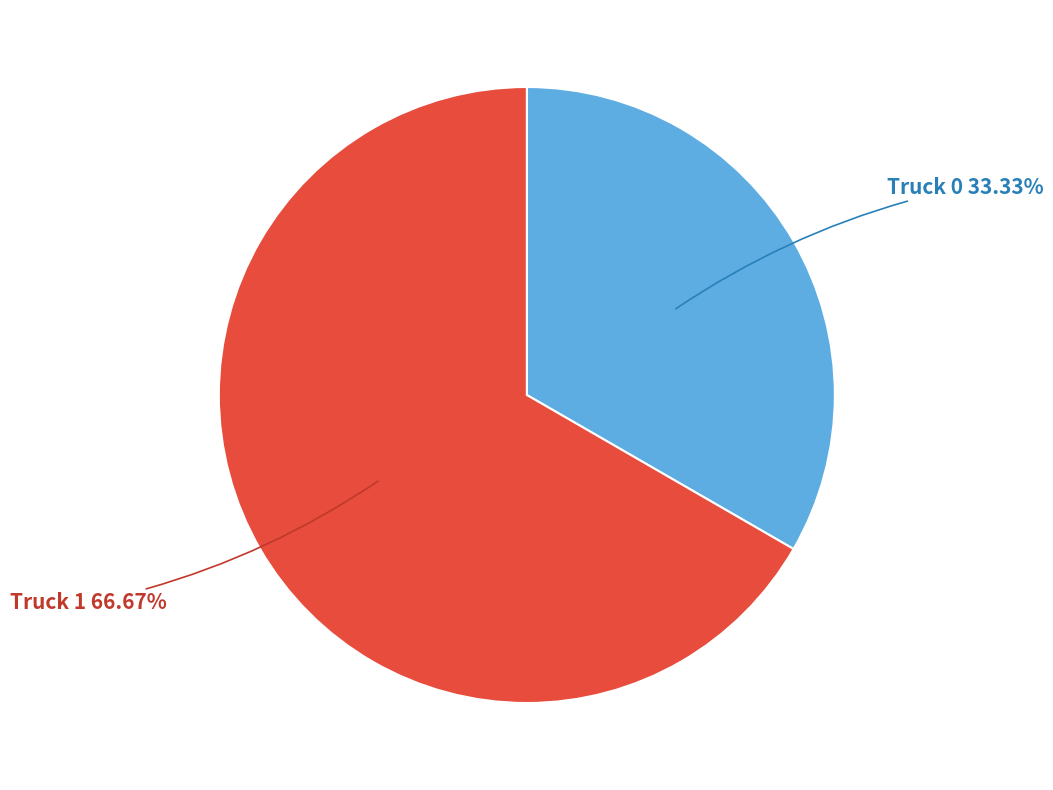

Which category has the biggest portion of the pie?

Truck 1